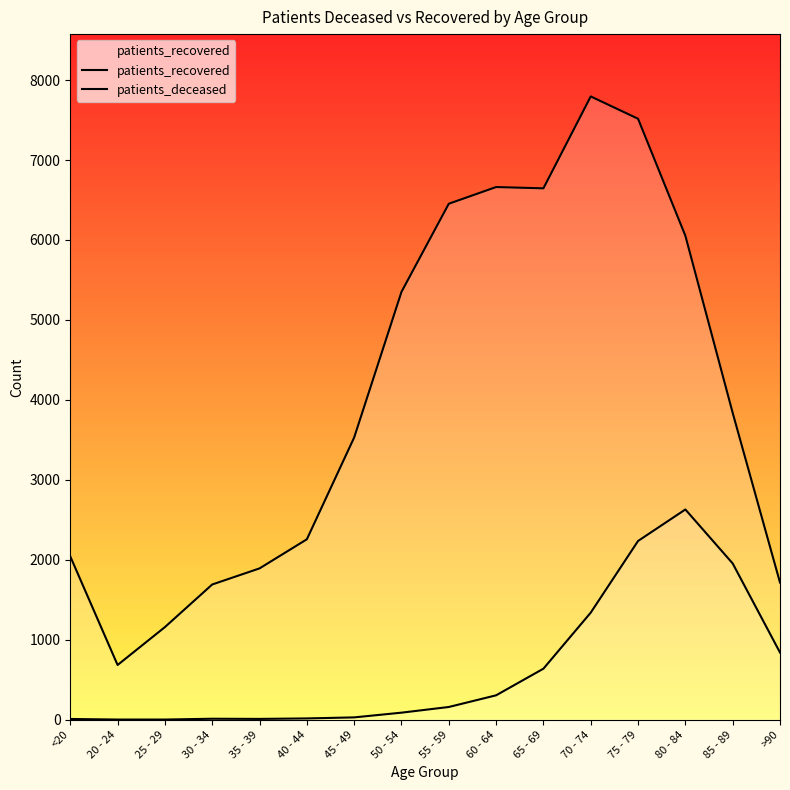

In patients_deceased, how many points are higher than both neighbors (excluding endpoints)?

2